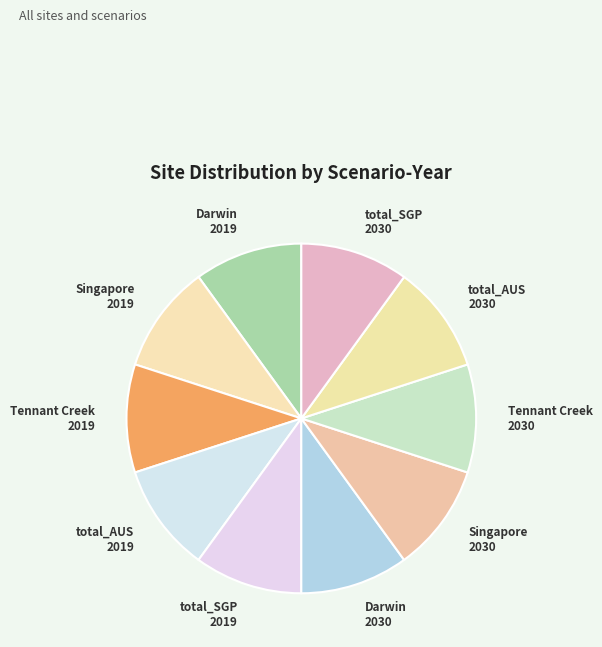

Combined, do total_AUS 2019 and Singapore 2030 account for over 50%?

No